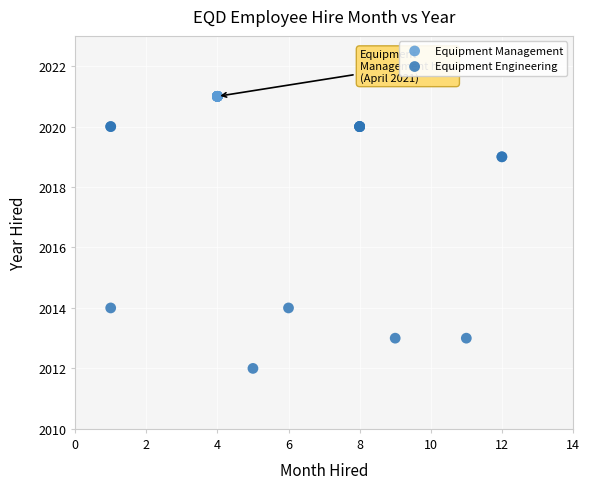

Which series reaches the minimum Y coordinate?

Equipment Engineering